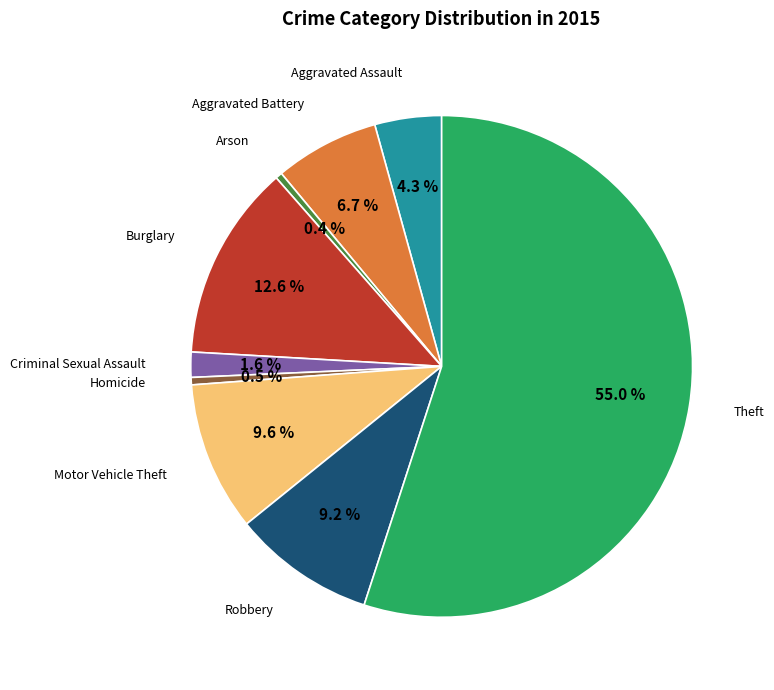

Is there a majority slice in this chart?

Yes